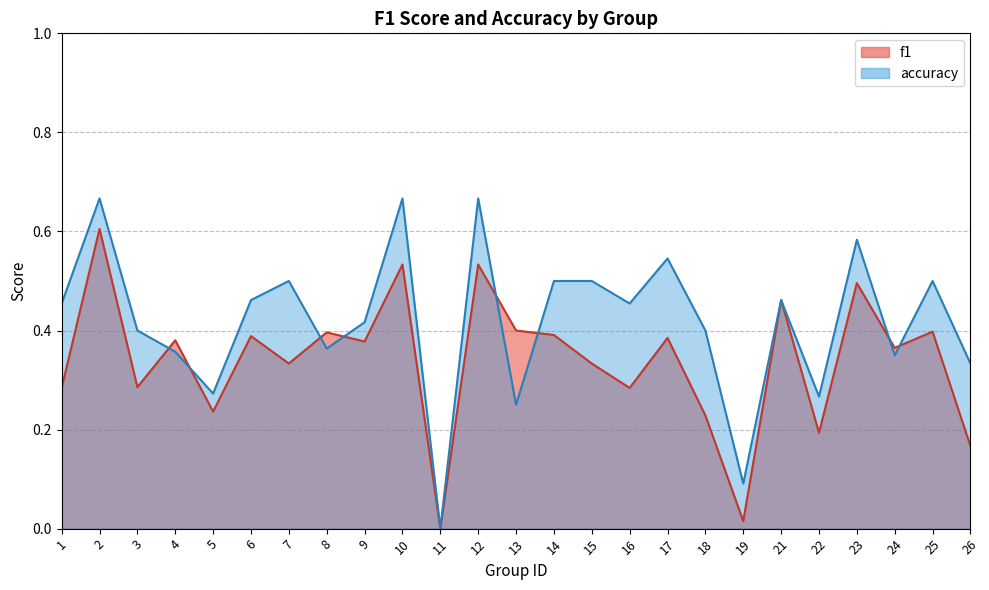

What is the maximum value shown in the chart?

0.7